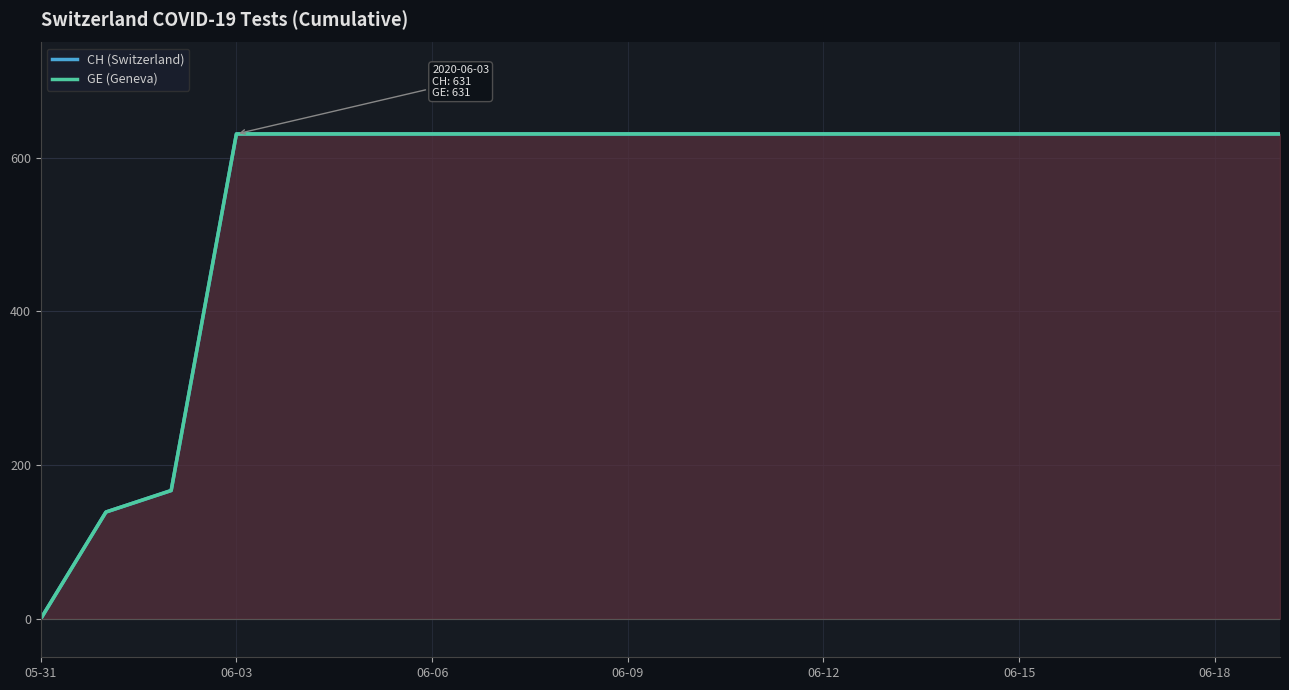

What are all the series names shown in the legend?

CH (Switzerland), GE (Geneva)